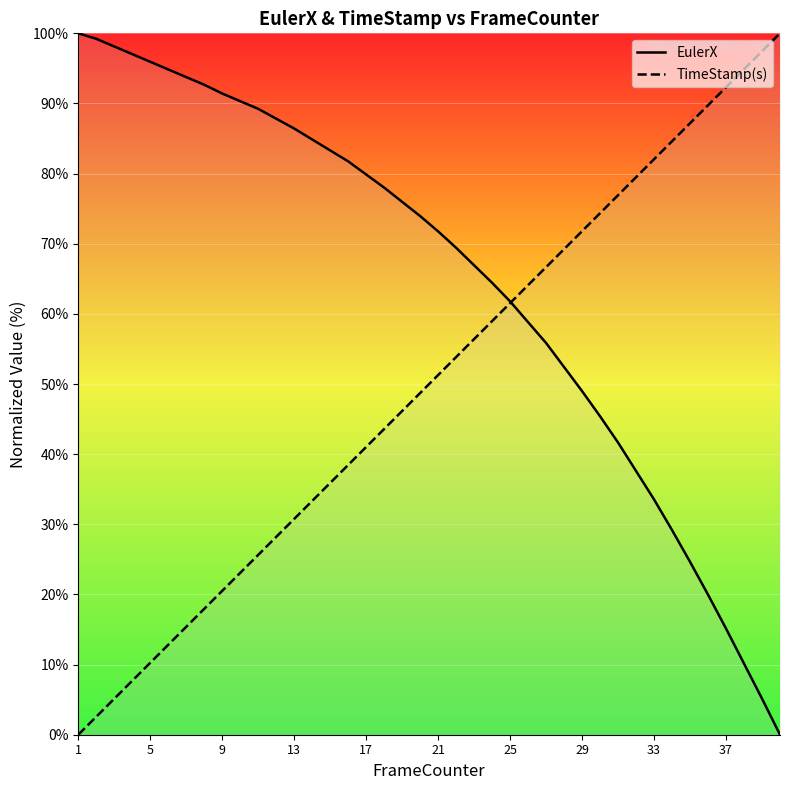

Is this an area chart (filled region under the line)?

No